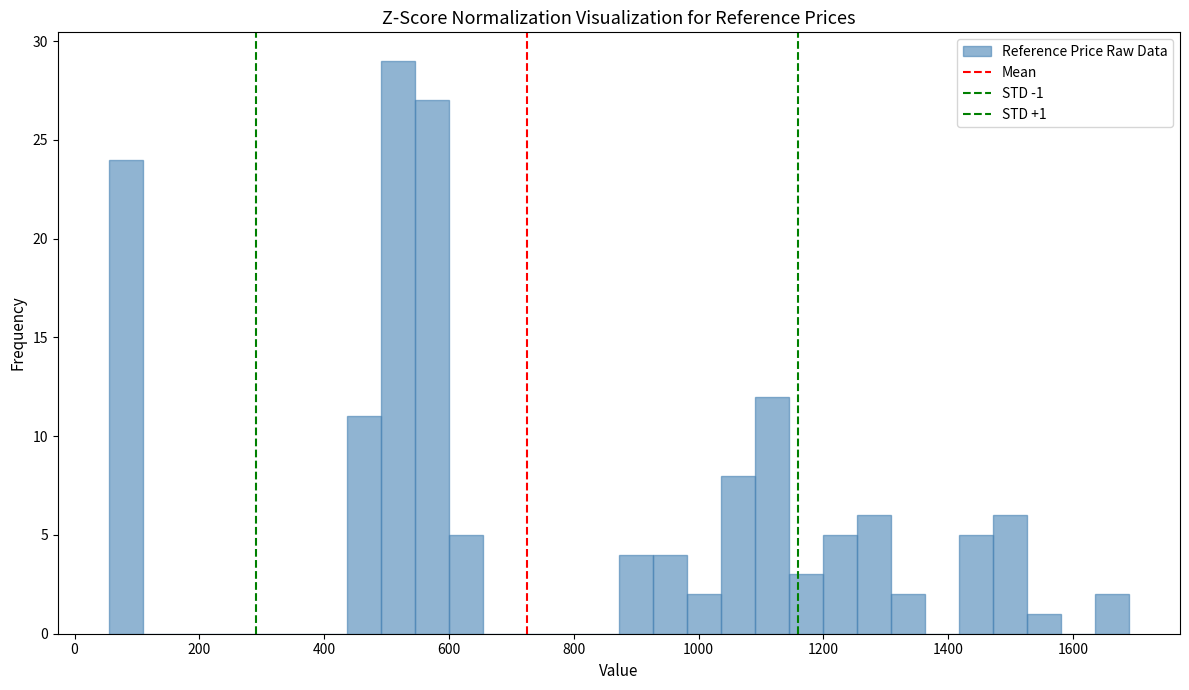

Around what value on the x-axis is the tallest bar? Give the approximate position of its centre, as read against the axis.

520